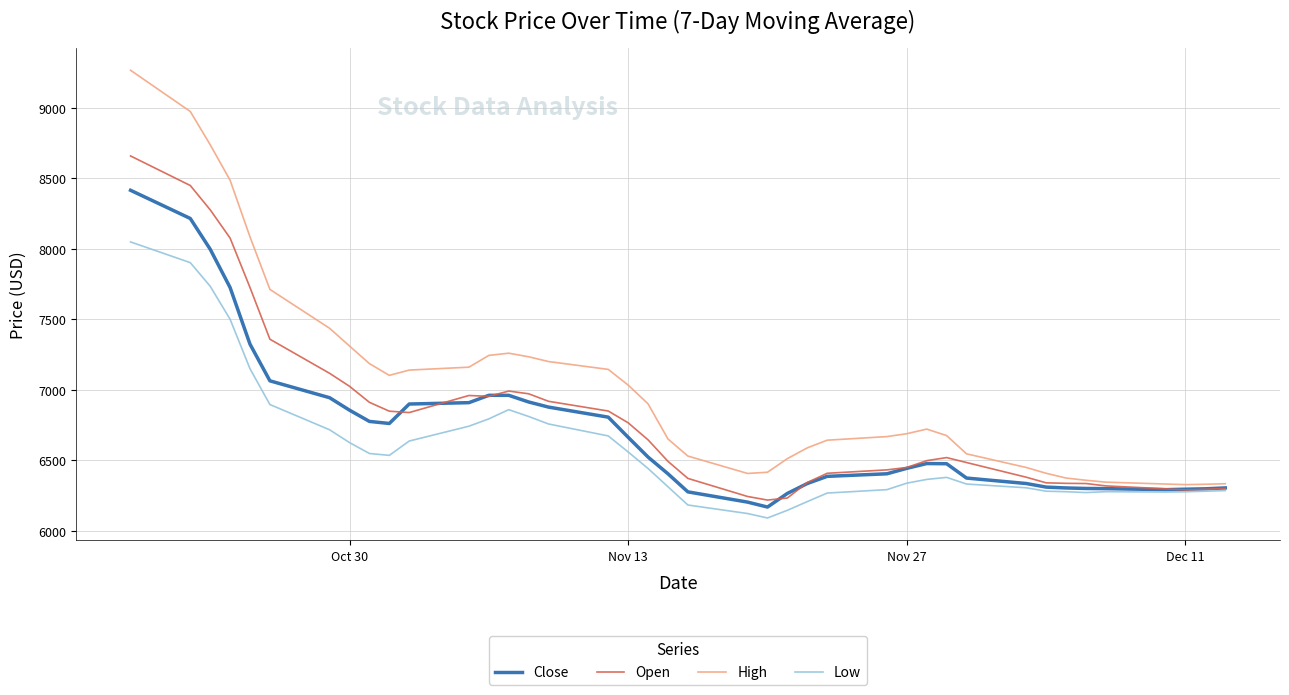

Which series has the largest range (max minus min)?

High